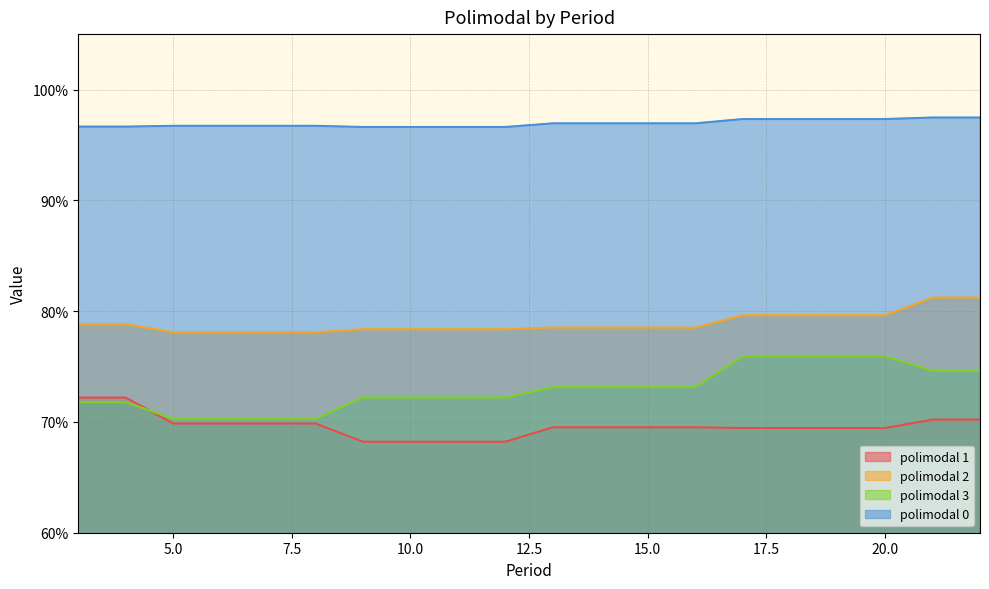

How many 2 values are between 0 and 1?

20